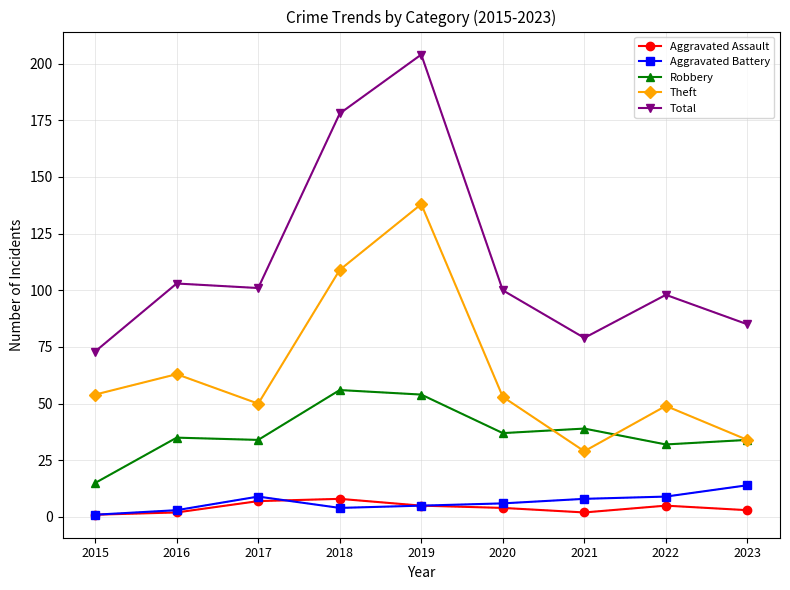

Which series has the widest spread of values?

Total